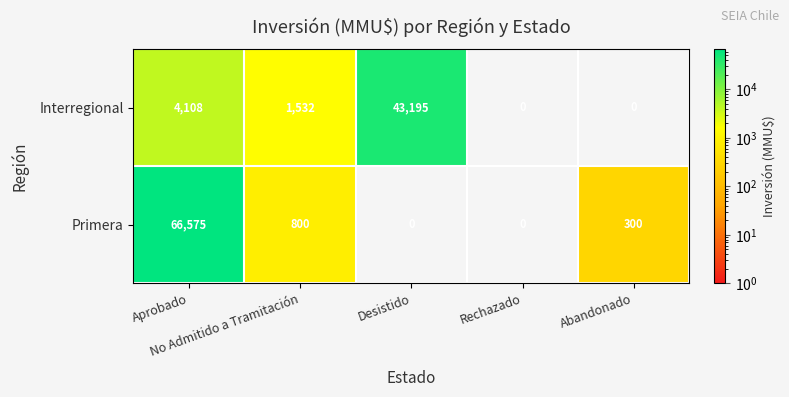

What is the difference between the maximum and second lowest values in the Primera series?

66575